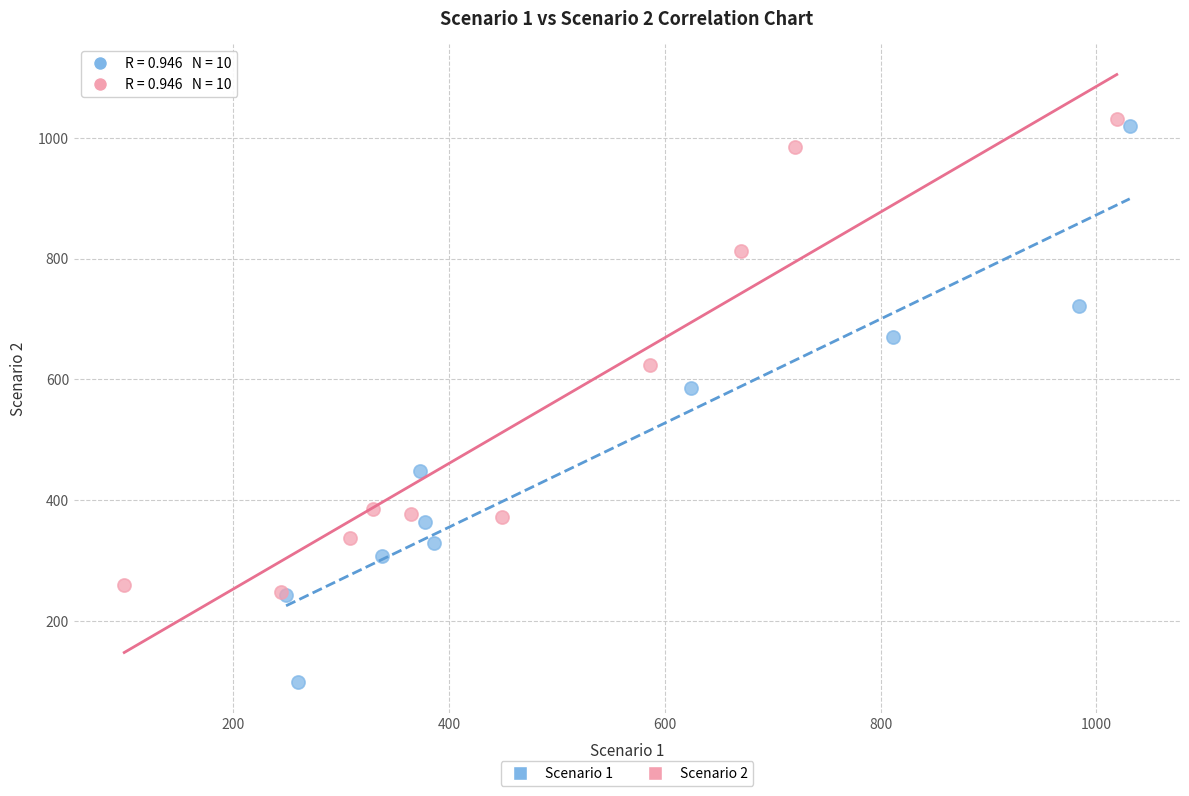

What are all the series names shown in the legend?

Scenario 1, Scenario 2